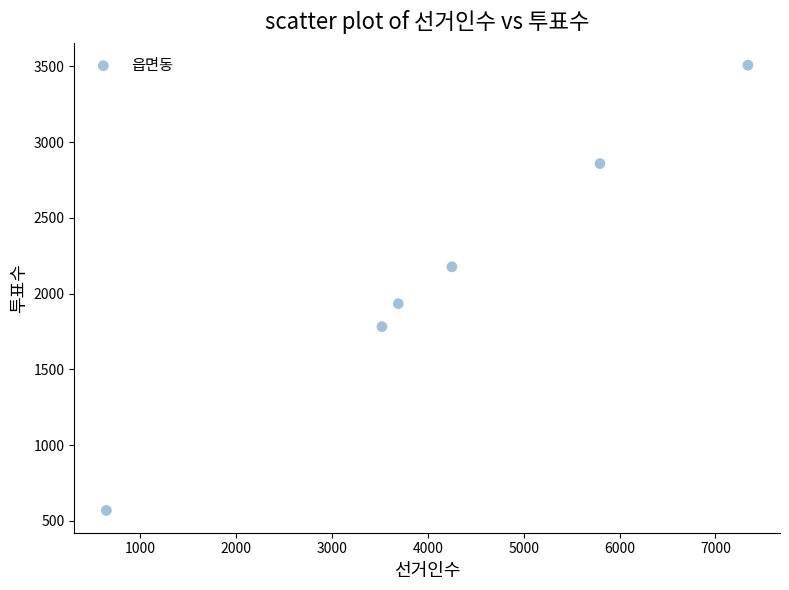

What Y value in the scatter plot is closest to 2038?

1934